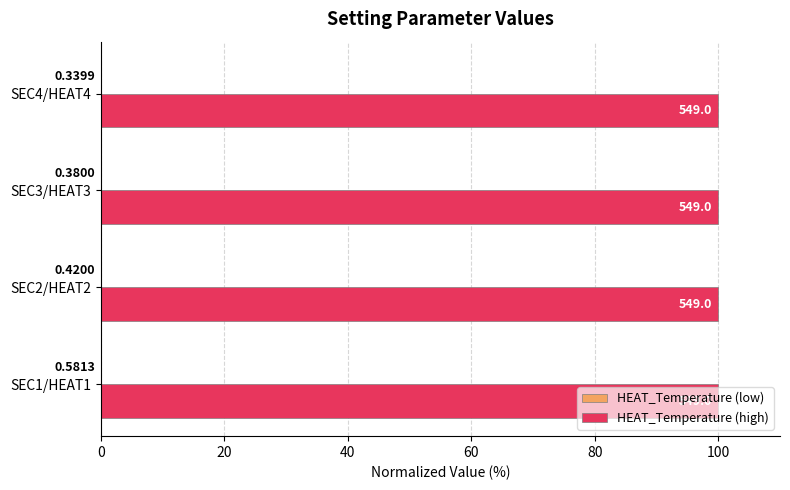

Count the number of data series in this chart.

2